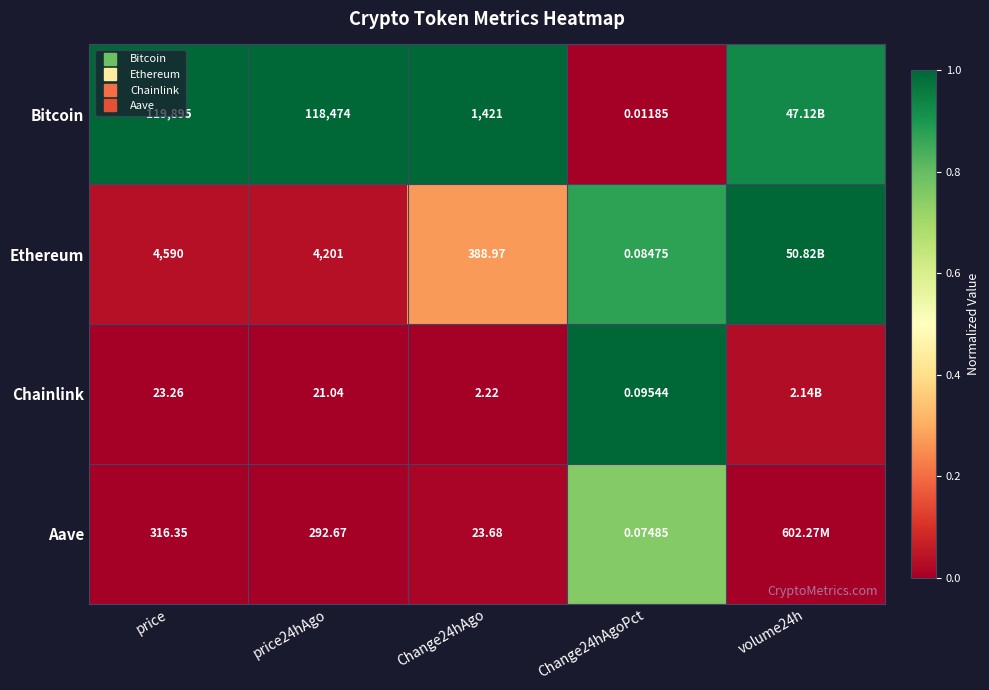

The value of Bitcoin at Change24hAgoPct is 0.0. True or false?

True